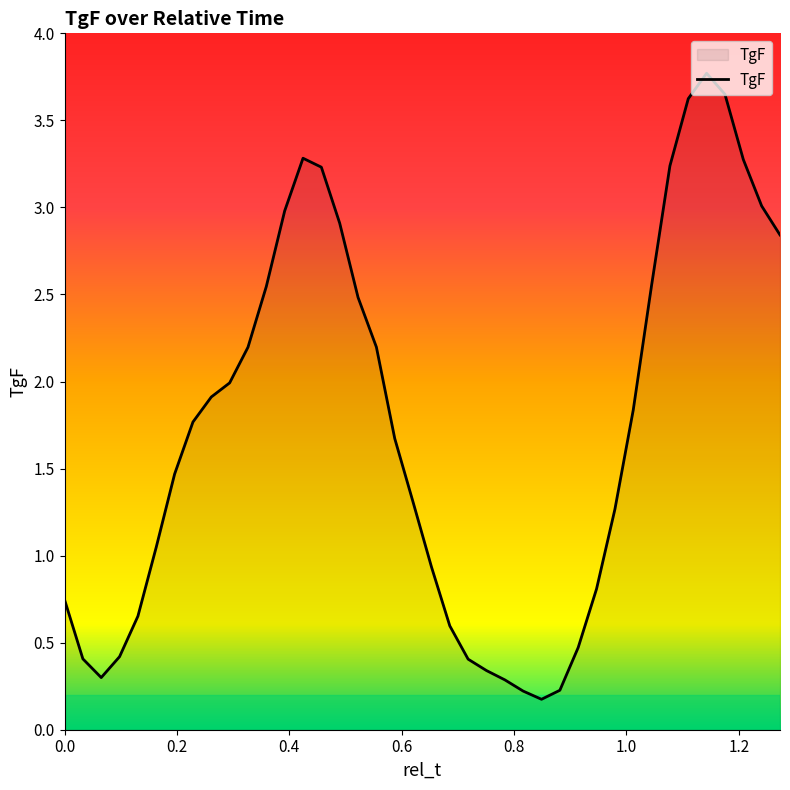

What is the maximum value shown in the chart?

3.8